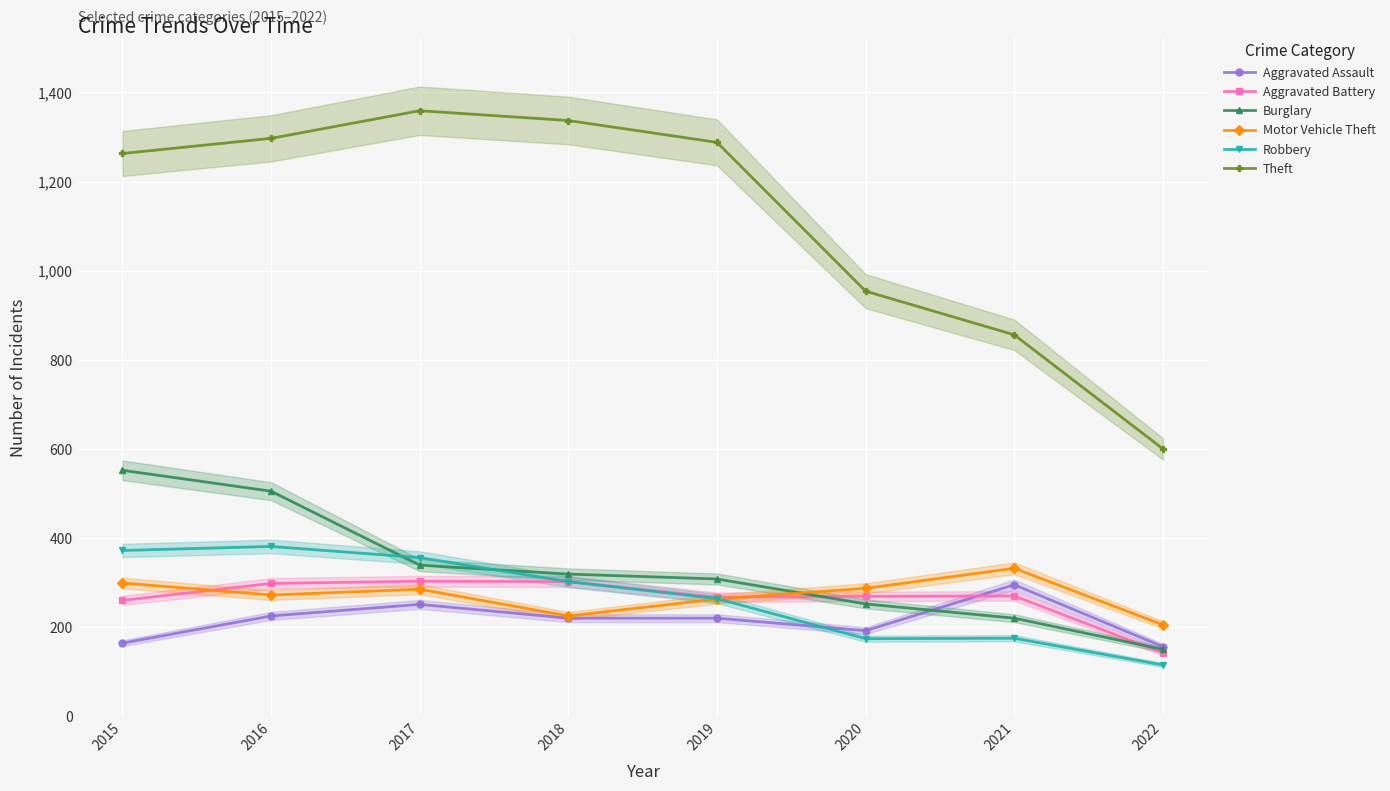

Rank the series at 2020 from lowest to highest value.

Robbery, Aggravated Assault, Burglary, Aggravated Battery, Motor Vehicle Theft, Theft